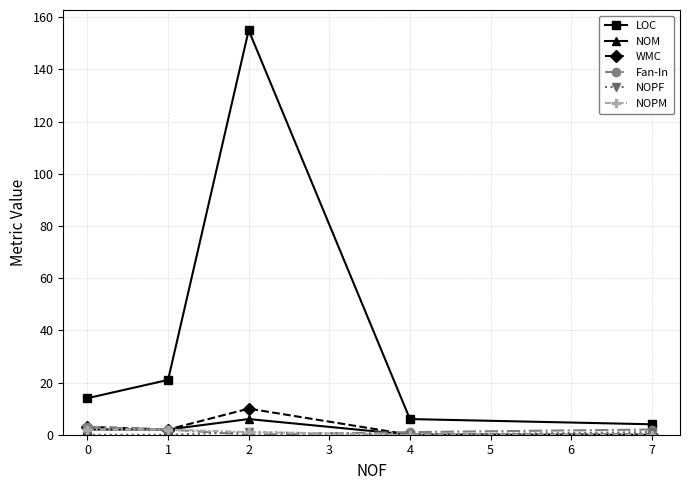

What is the total value across all series at 1?

29